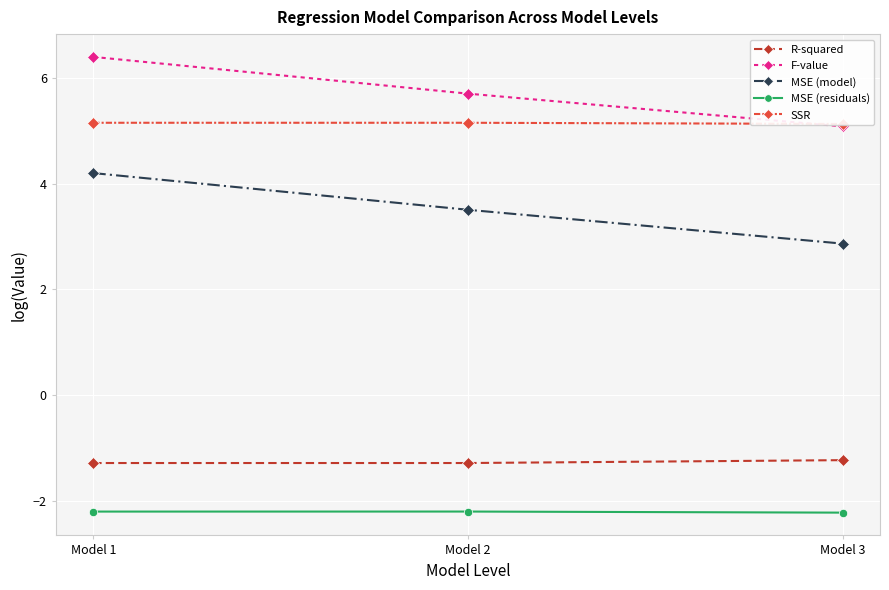

What is the sum of all R-squared values?

-3.8